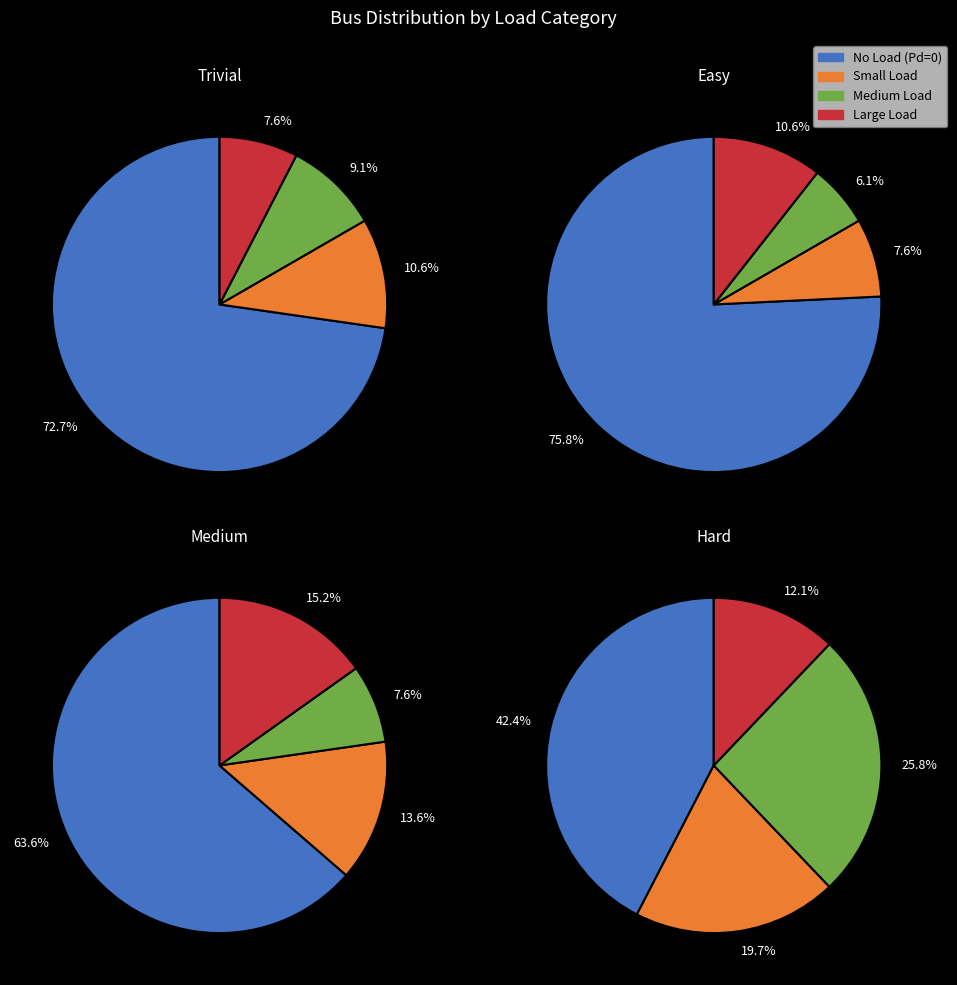

How many segments does this pie chart have?

4